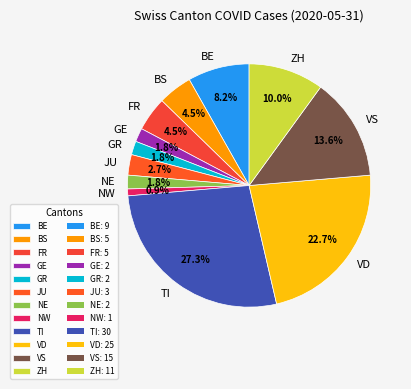

Is it true that NW is 11% of the pie?

False